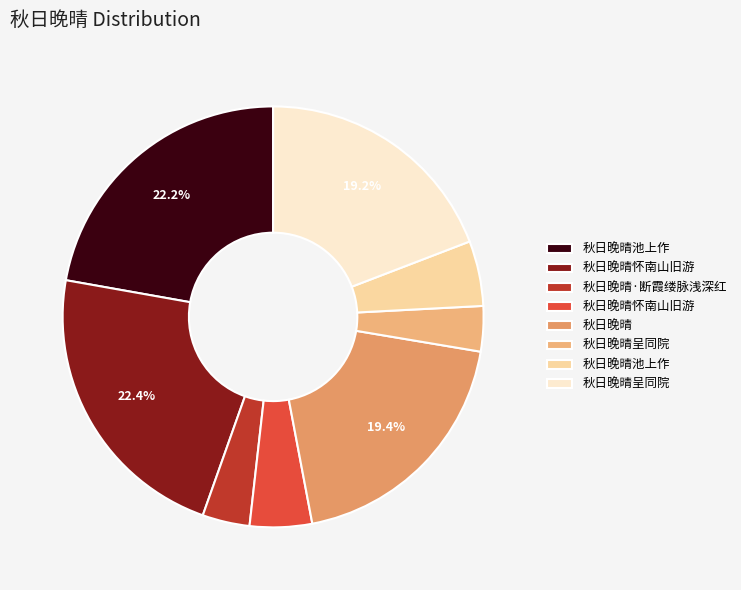

How many segments does this pie chart have?

8